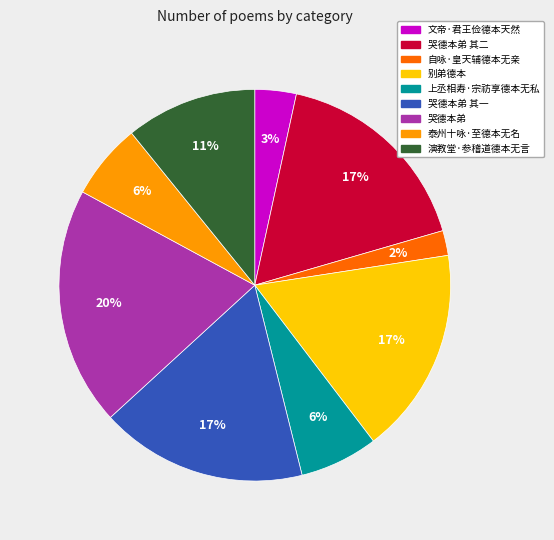

Which category has the smallest portion of the pie?

自咏·皇天辅德本无亲